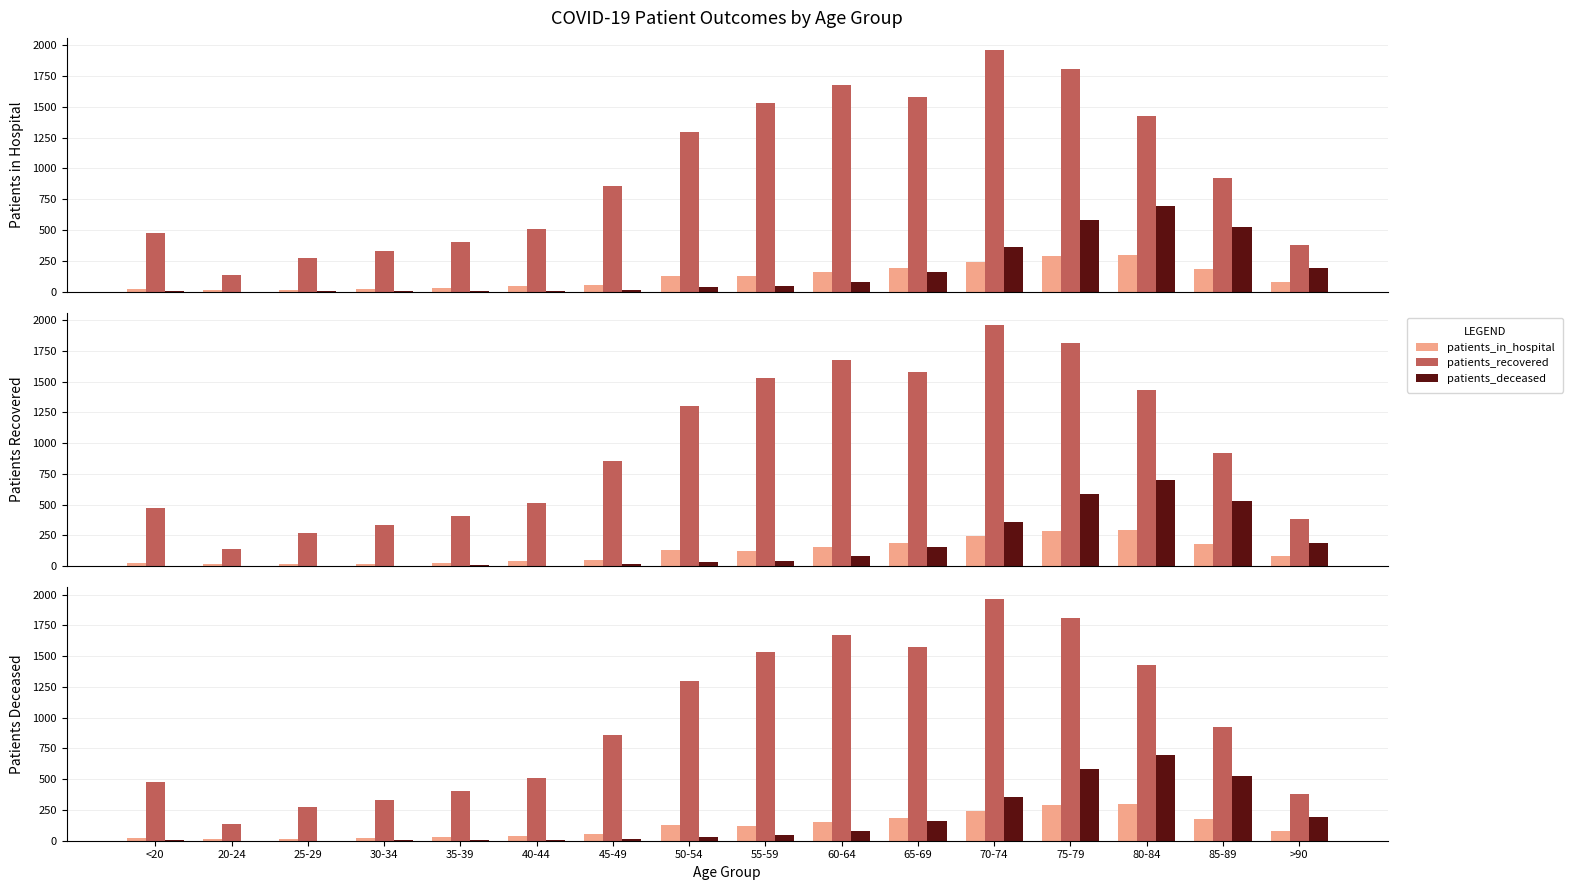

What is the spread (max minus min) of values at <20?

474